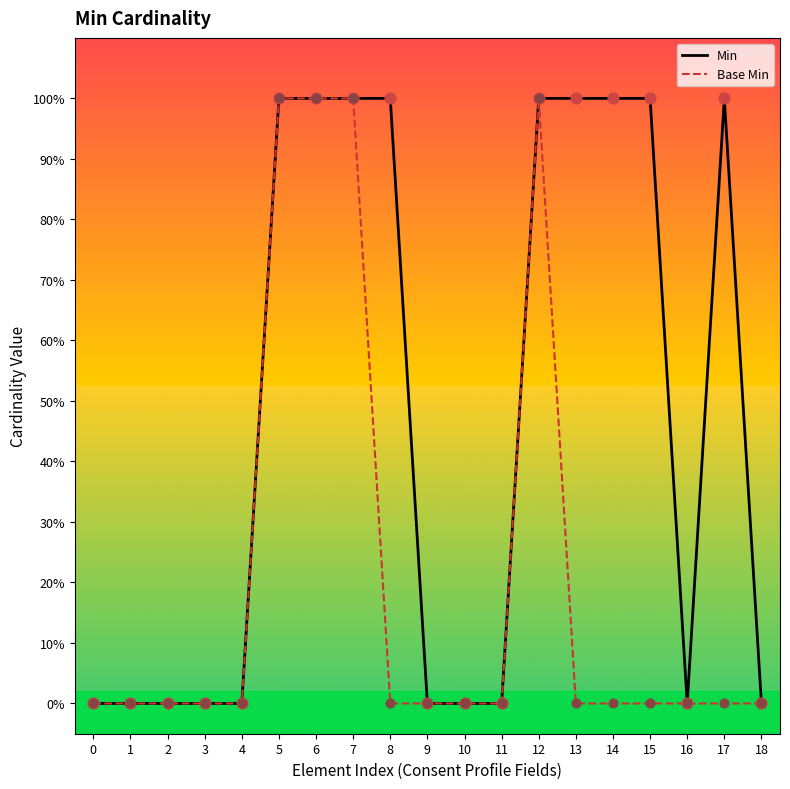

At how many categories does at least one series exceed 0?

9